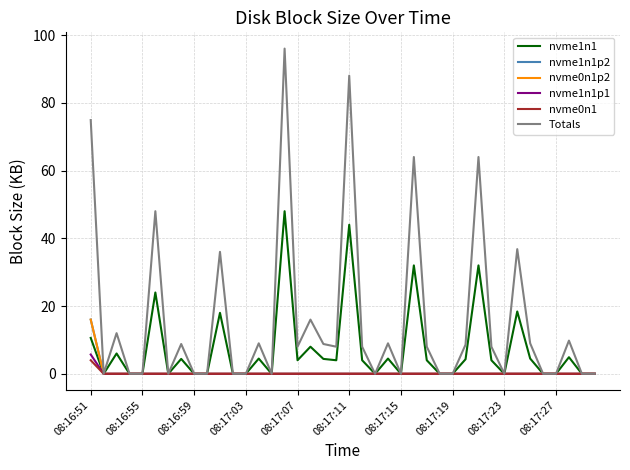

True or false: nvme0n1 and Totals intersect in this chart.

False